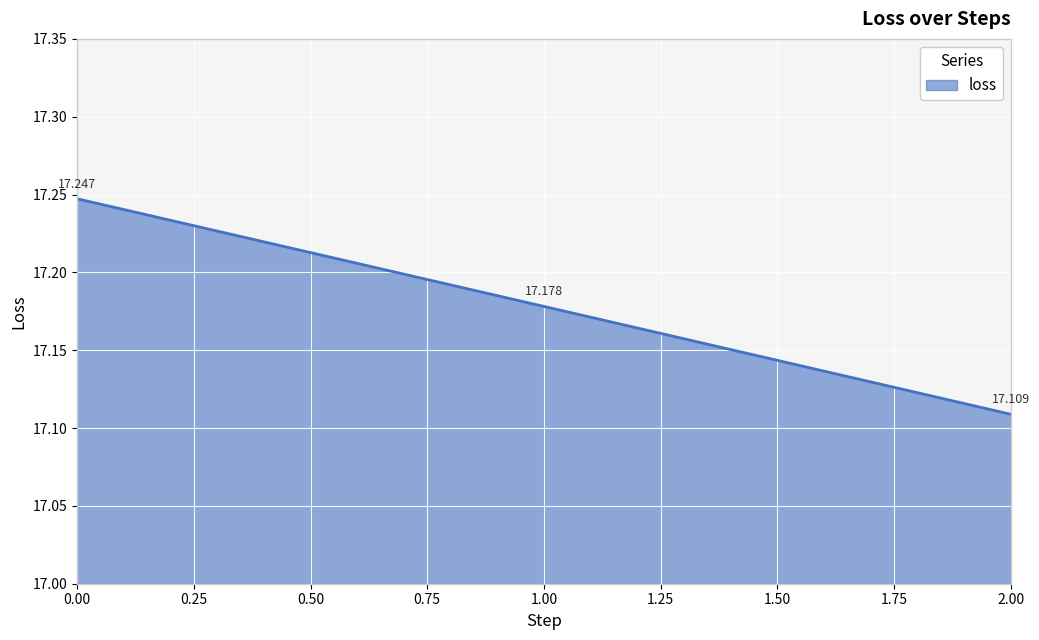

How many series are shown in this chart?

1